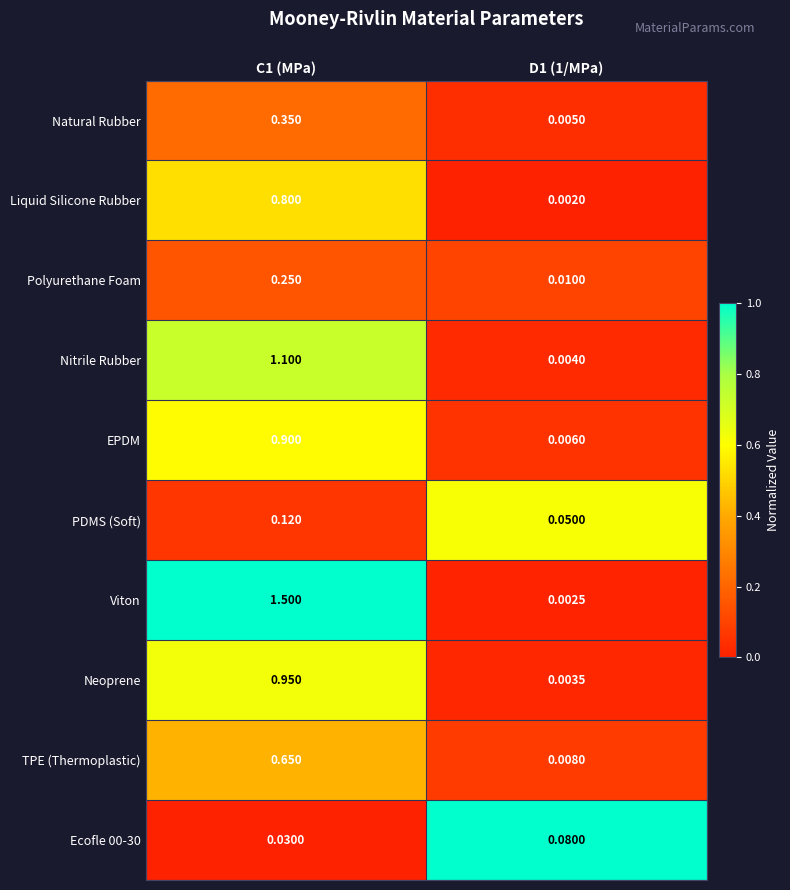

Count the number of categories in the chart.

2